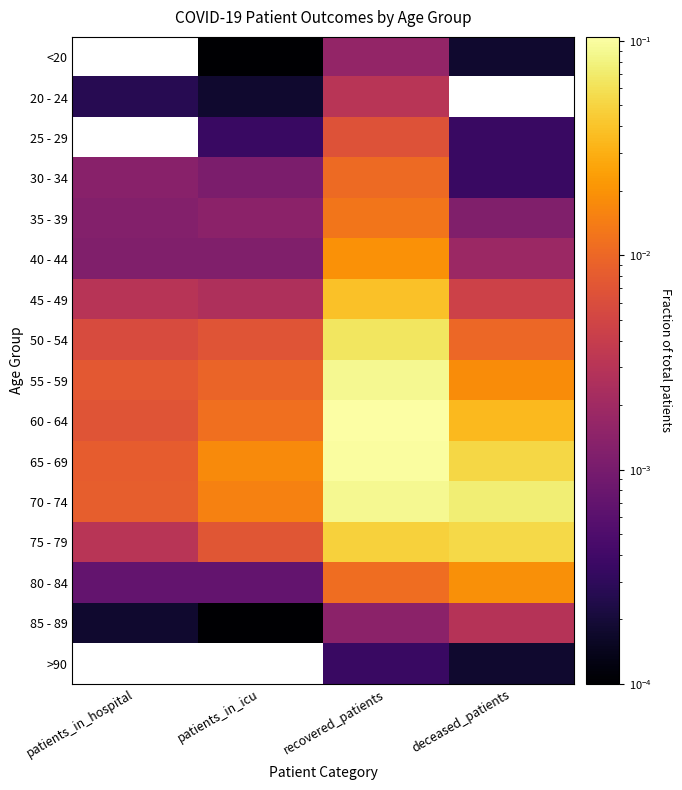

Reading left to right, transcribe all the data shown in this chart.

<20: patients_in_hospital=0.0	patients_in_icu=0.0	recovered_patients=0.0	deceased_patients=0.0
20 - 24: patients_in_hospital=0.0	patients_in_icu=0.0	recovered_patients=0.0	deceased_patients=0.0
25 - 29: patients_in_hospital=0.0	patients_in_icu=0.0	recovered_patients=0.0	deceased_patients=0.0
30 - 34: patients_in_hospital=0.0	patients_in_icu=0.0	recovered_patients=0.0	deceased_patients=0.0
35 - 39: patients_in_hospital=0.0	patients_in_icu=0.0	recovered_patients=0.0	deceased_patients=0.0
40 - 44: patients_in_hospital=0.0	patients_in_icu=0.0	recovered_patients=0.0	deceased_patients=0.0
45 - 49: patients_in_hospital=0.0	patients_in_icu=0.0	recovered_patients=0.0	deceased_patients=0.0
50 - 54: patients_in_hospital=0.0	patients_in_icu=0.0	recovered_patients=0.1	deceased_patients=0.0
55 - 59: patients_in_hospital=0.0	patients_in_icu=0.0	recovered_patients=0.1	deceased_patients=0.0
60 - 64: patients_in_hospital=0.0	patients_in_icu=0.0	recovered_patients=0.1	deceased_patients=0.0
65 - 69: patients_in_hospital=0.0	patients_in_icu=0.0	recovered_patients=0.1	deceased_patients=0.1
70 - 74: patients_in_hospital=0.0	patients_in_icu=0.0	recovered_patients=0.1	deceased_patients=0.1
75 - 79: patients_in_hospital=0.0	patients_in_icu=0.0	recovered_patients=0.0	deceased_patients=0.1
80 - 84: patients_in_hospital=0.0	patients_in_icu=0.0	recovered_patients=0.0	deceased_patients=0.0
85 - 89: patients_in_hospital=0.0	patients_in_icu=0.0	recovered_patients=0.0	deceased_patients=0.0
>90: patients_in_hospital=0.0	patients_in_icu=0.0	recovered_patients=0.0	deceased_patients=0.0